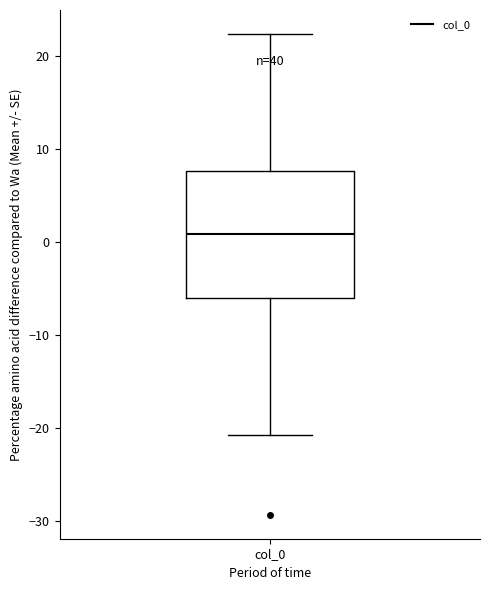

Read this box plot against the y-axis: the position of the median line, the range covered by the box, and the ends of both whiskers. The values are not printed on the chart, so give them approximately, as read against the axis.

median 1, box -6 to 8, whiskers -21 to 22